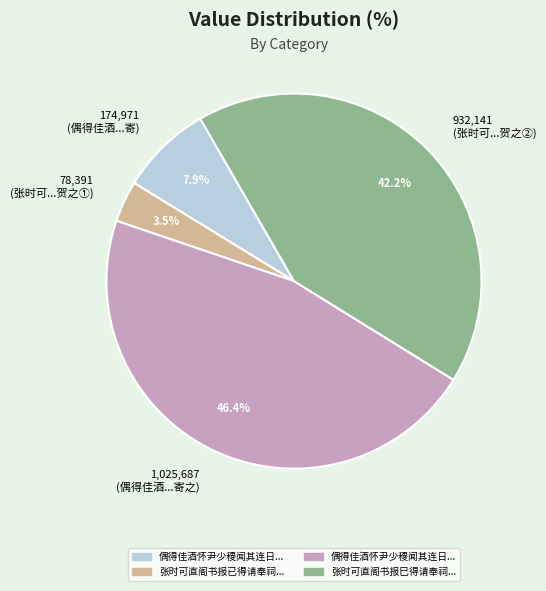

Combined, do 78,391 (张时可...贺之①) and 174,971 (偶得佳酒...寄) account for over 50%?

No